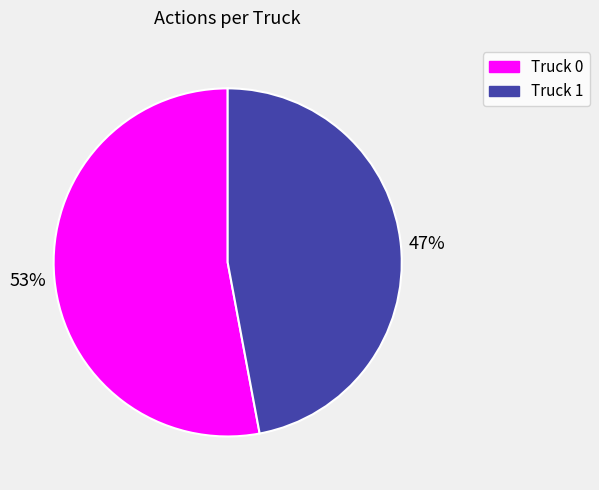

What is the largest slice in the pie chart?

Truck 0